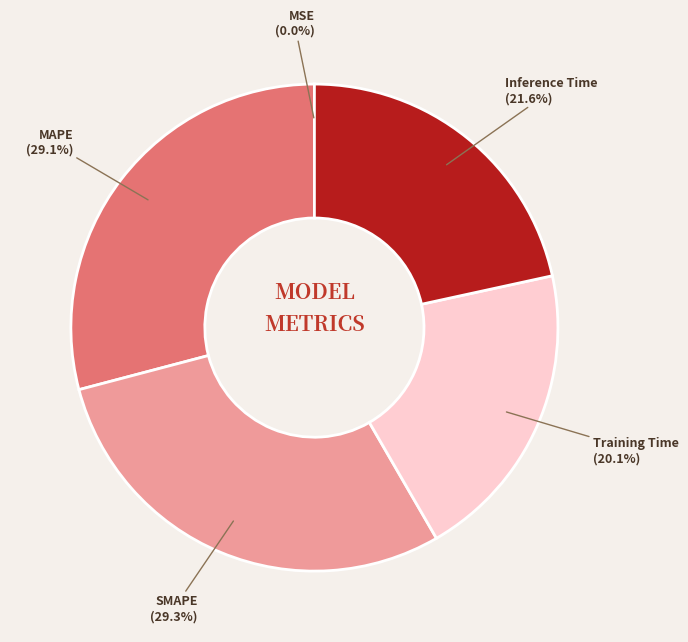

How much of the chart is everything except Training Time?

79.9%